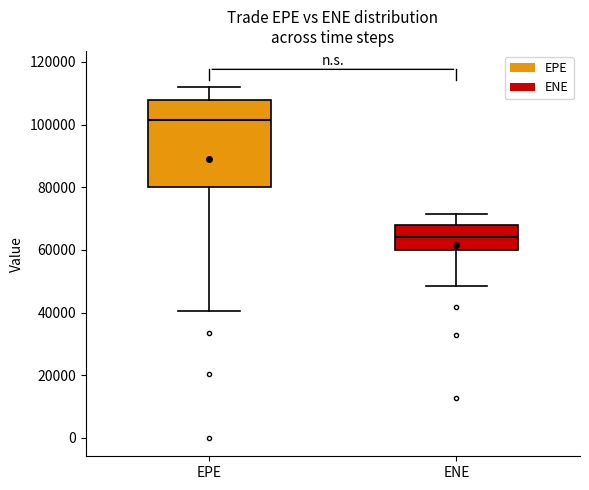

Reading left to right, transcribe this box plot: for each box, give where its median line is, the range the box spans, and where its two whiskers end, as read against the y-axis. The values are not printed on the chart, so give them approximately, as read against the axis.

EPE: median 102000, box 80000 to 108000, whiskers 40000 to 112000
ENE: median 64000, box 60000 to 68000, whiskers 48000 to 72000